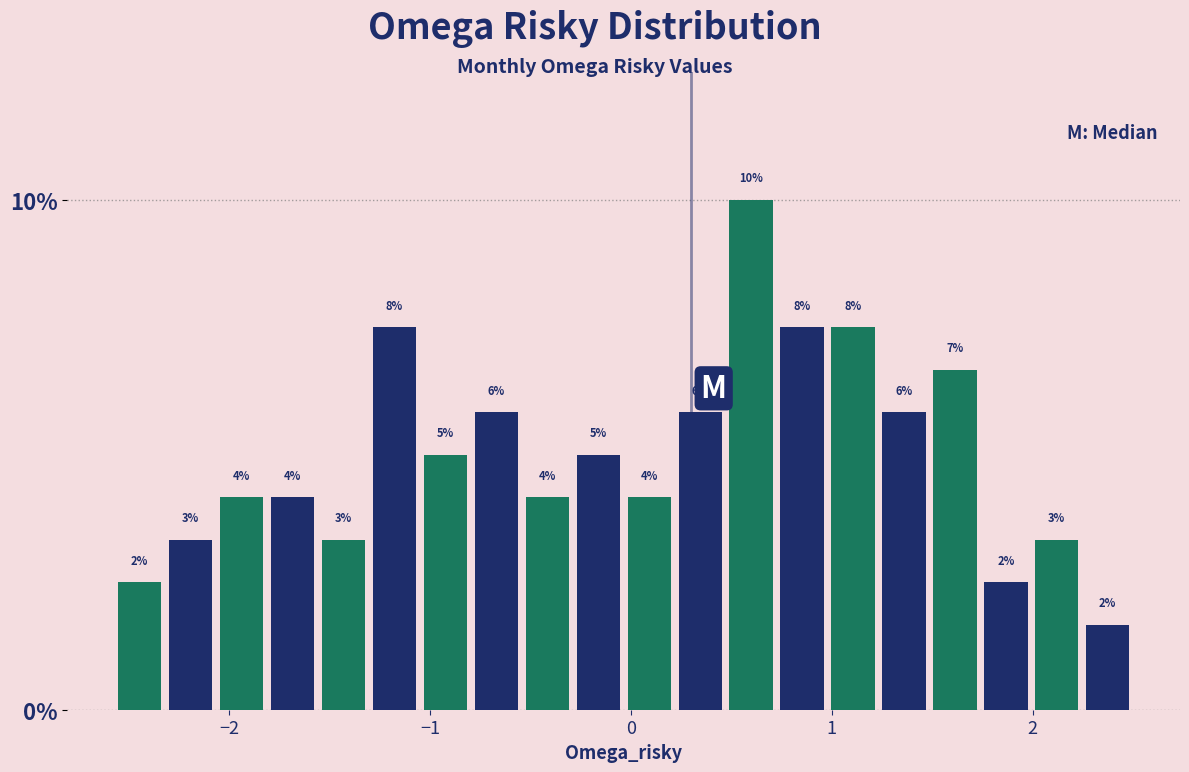

Around what value on the x-axis is the tallest bar? Give the approximate position of its centre, as read against the axis.

0.6